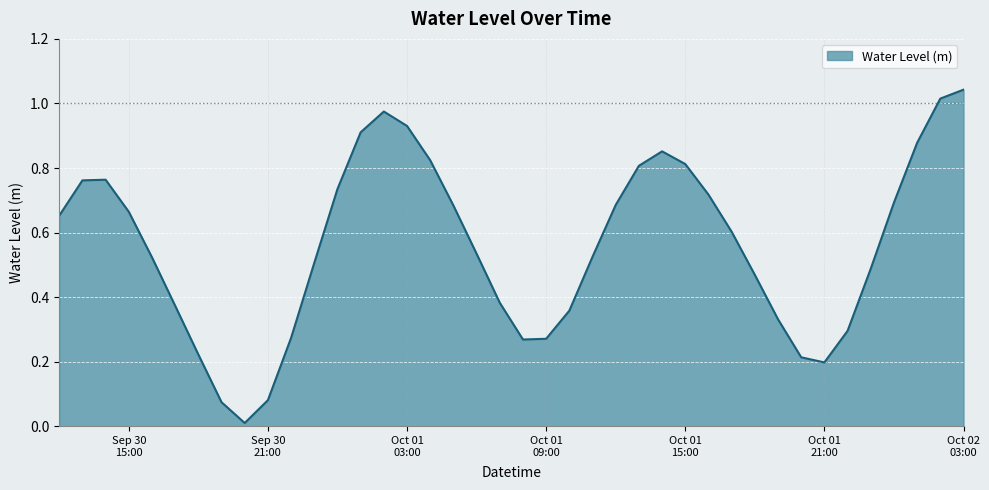

How many lines are shown in the chart?

1